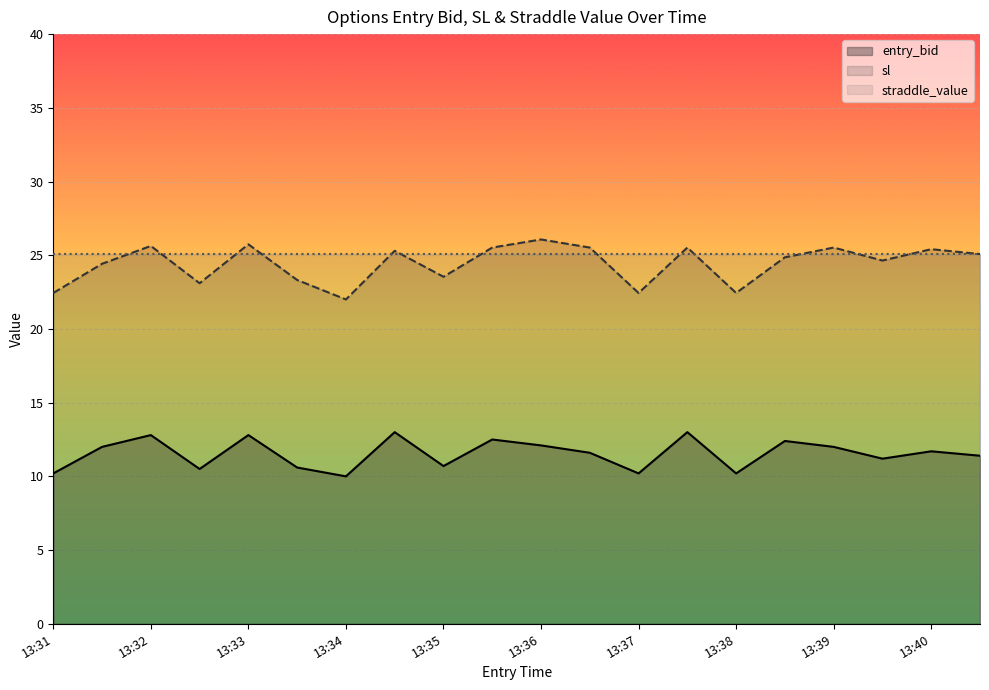

The entry_bid series shows 5.6 at 13:40. True or false?

False